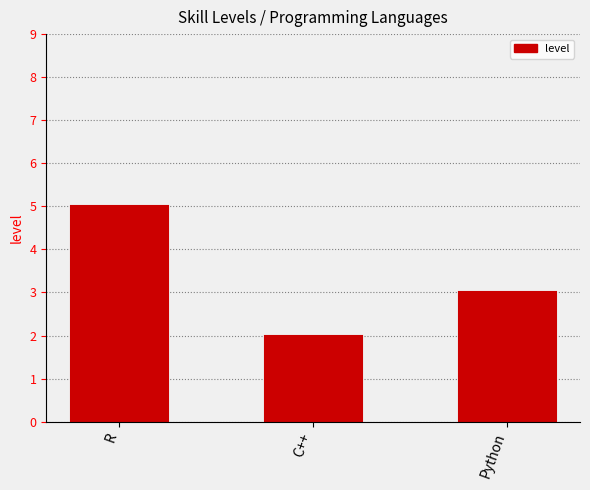

What is the label of the 1st bar from the right?

Python